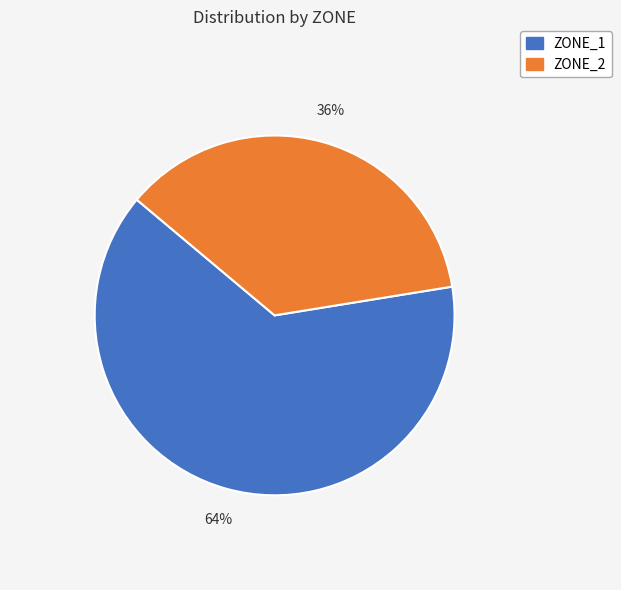

Is there any slice that represents more than half of the pie?

Yes